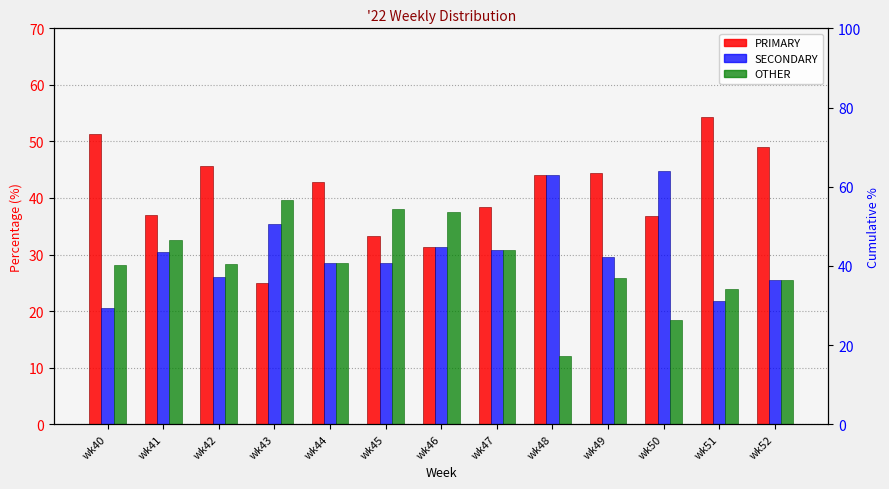

What value does the PRIMARY series have at wk49?

44.4